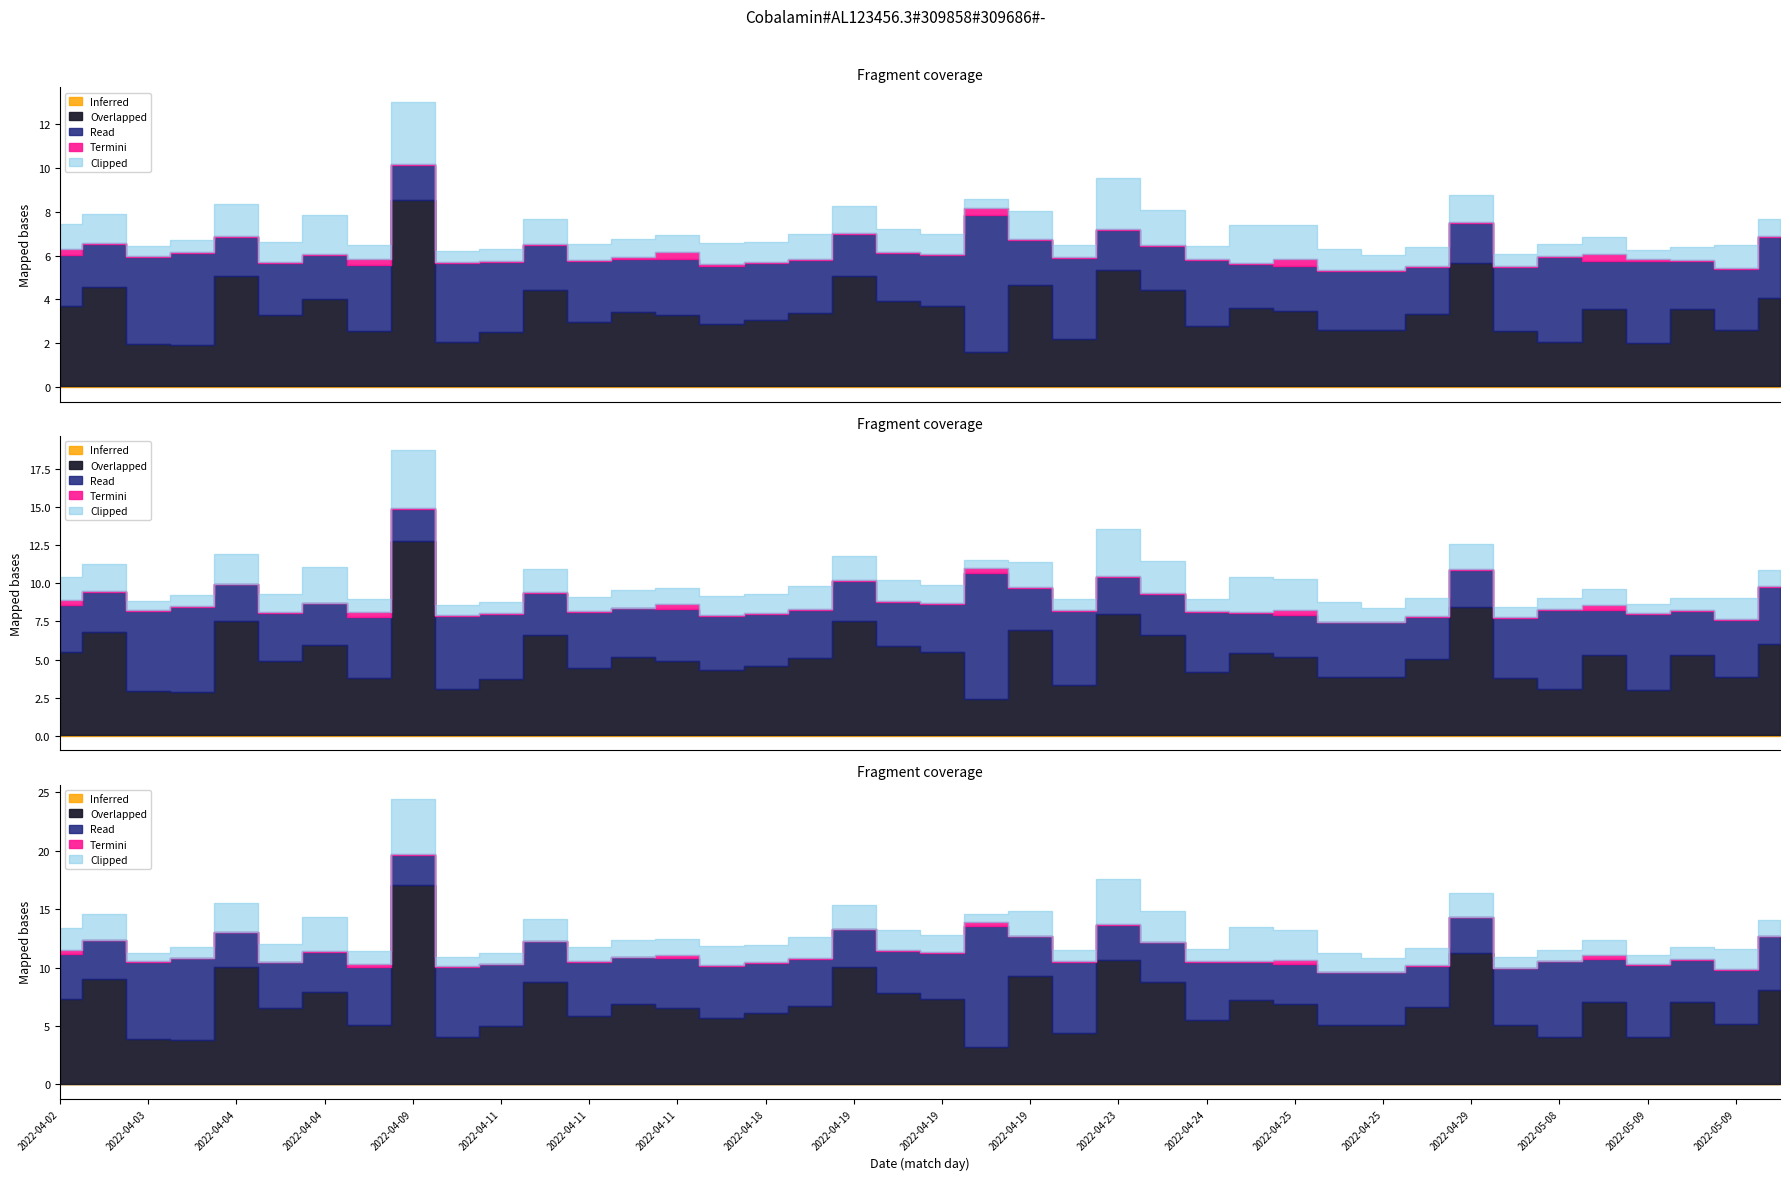

Does the chart have visible grid lines?

No